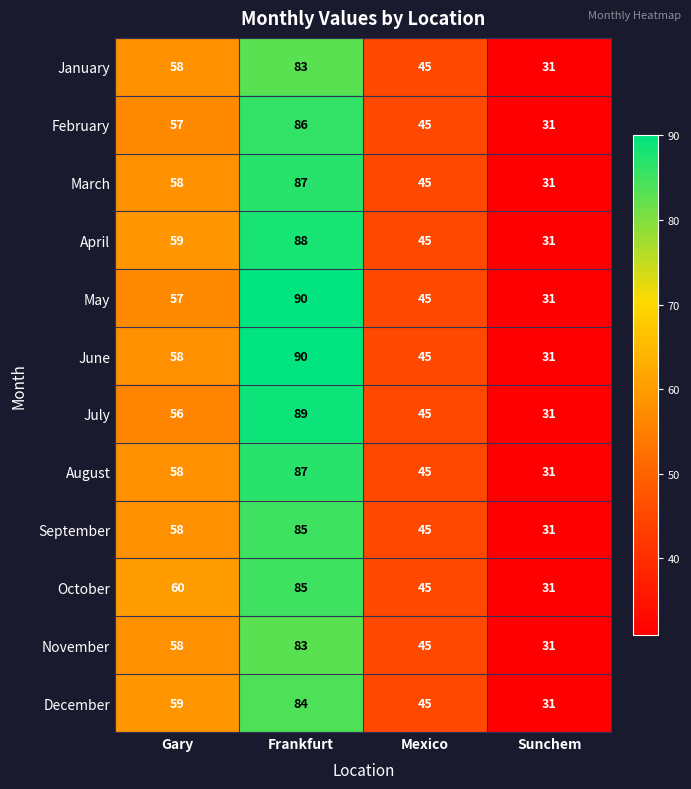

The value of August at Sunchem is 31. True or false?

True